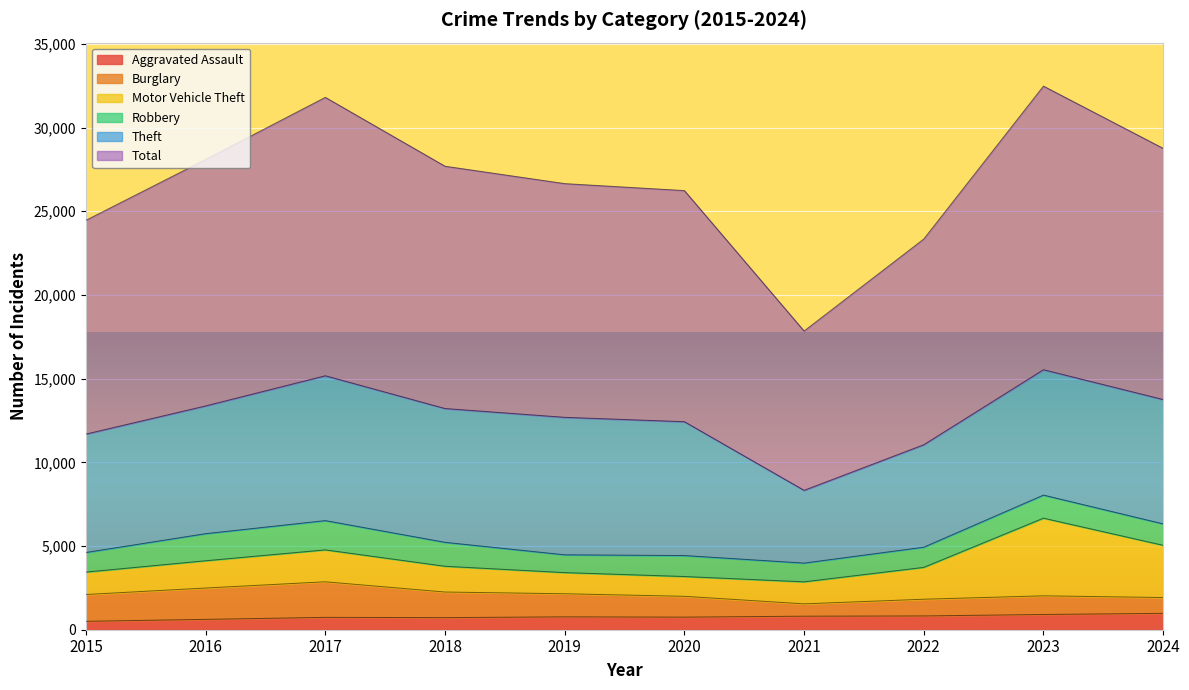

Reading right to left, what are all the values shown in this chart?

Aggravated Assault: 978	911	823	808	752	769	723	738	618	502
Burglary: 944	1114	998	737	1244	1379	1529	2125	1873	1601
Motor Vehicle Theft: 3121	4639	1903	1315	1182	1264	1539	1907	1629	1339
Robbery: 1280	1378	1206	1120	1253	1063	1430	1748	1618	1172
Theft: 7428	7490	6121	4346	7996	8213	7993	8653	7631	7074
Total: 15004	16941	12288	9518	13806	13961	14474	16631	14720	12770